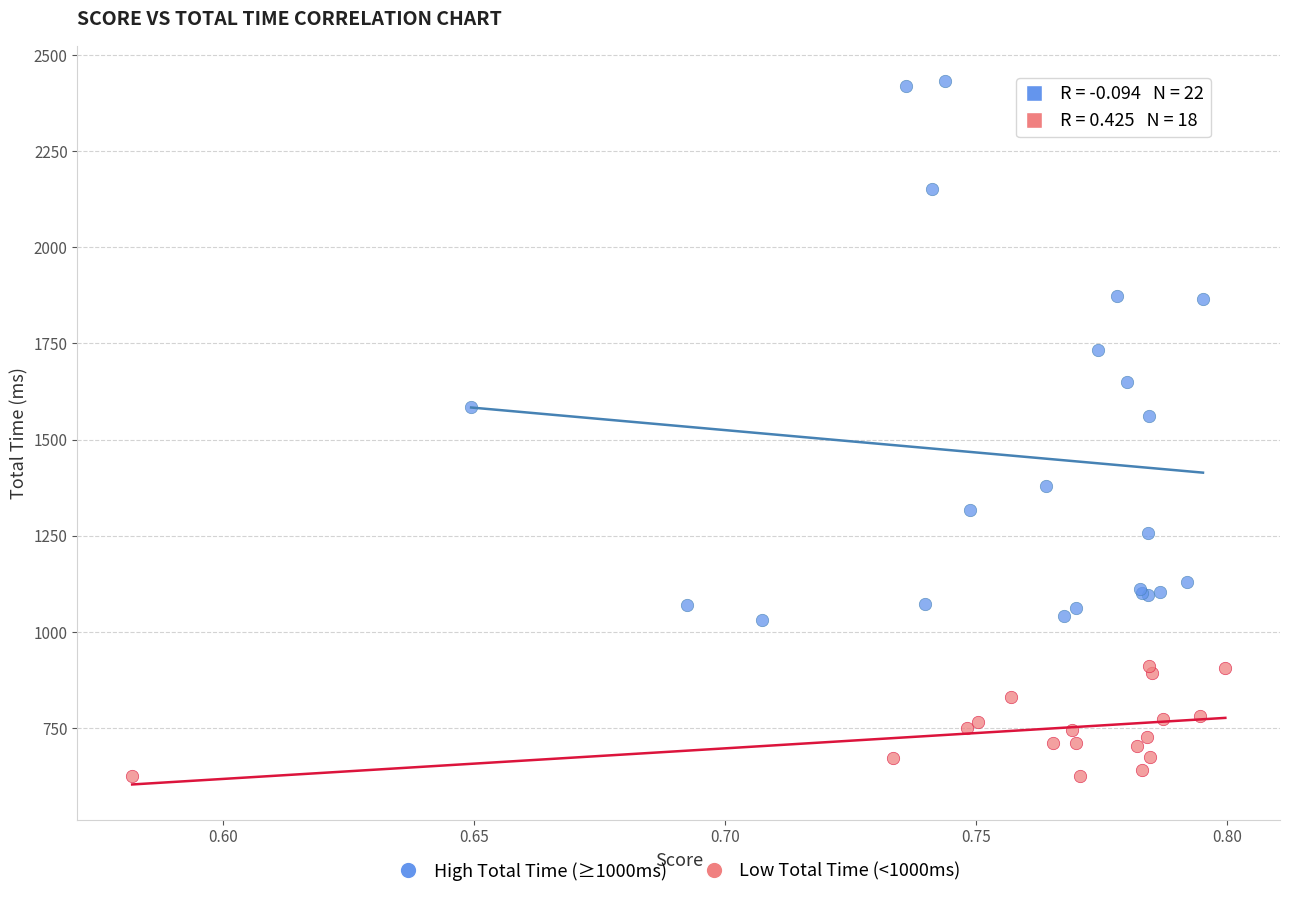

Which series has the largest Y range (max minus min)?

High Total Time (≥1000ms)